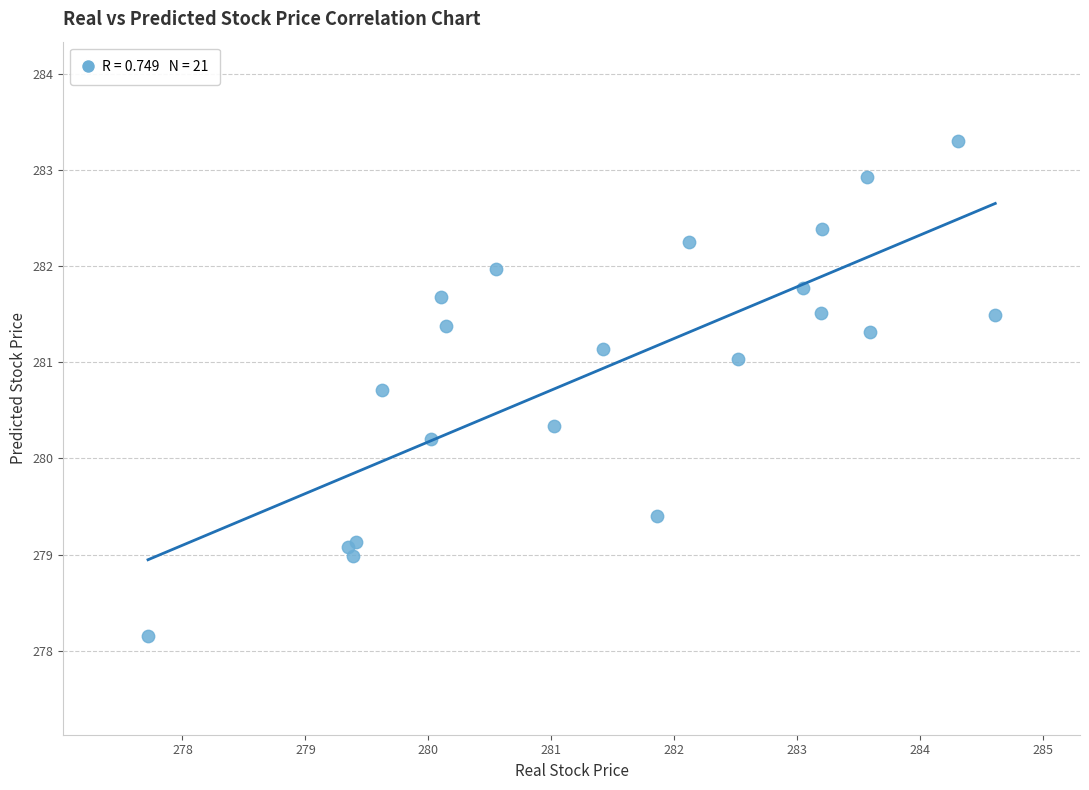

What Y value in the scatter plot is closest to 280?

280.2